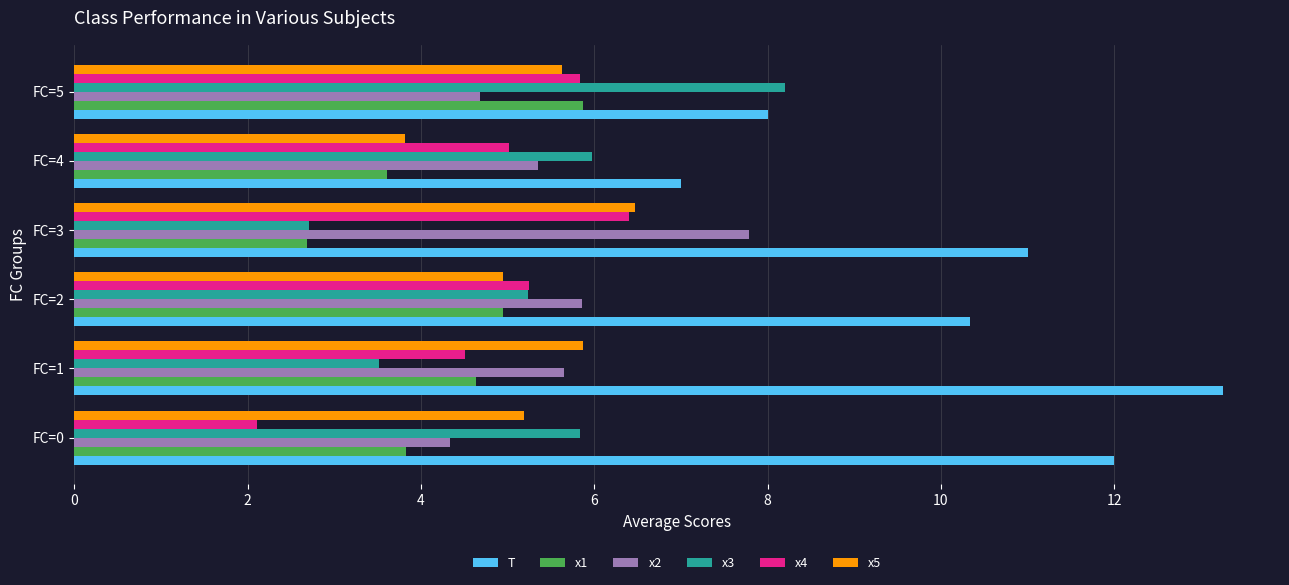

The x1 series shows 1.6 at FC=4. True or false?

False